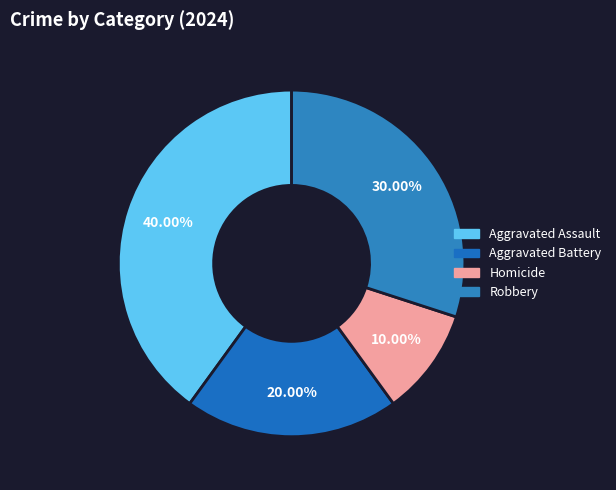

Does any single category account for the majority?

No